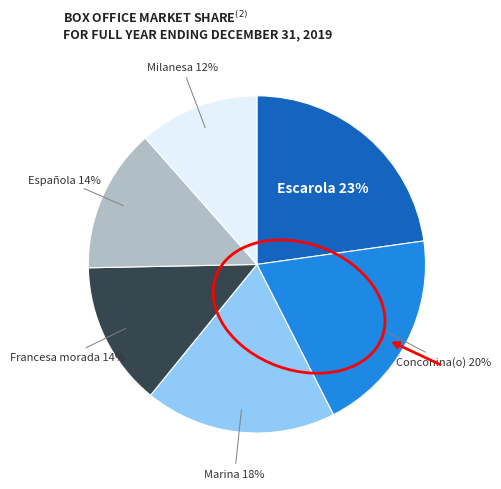

Is there a majority slice in this chart?

No